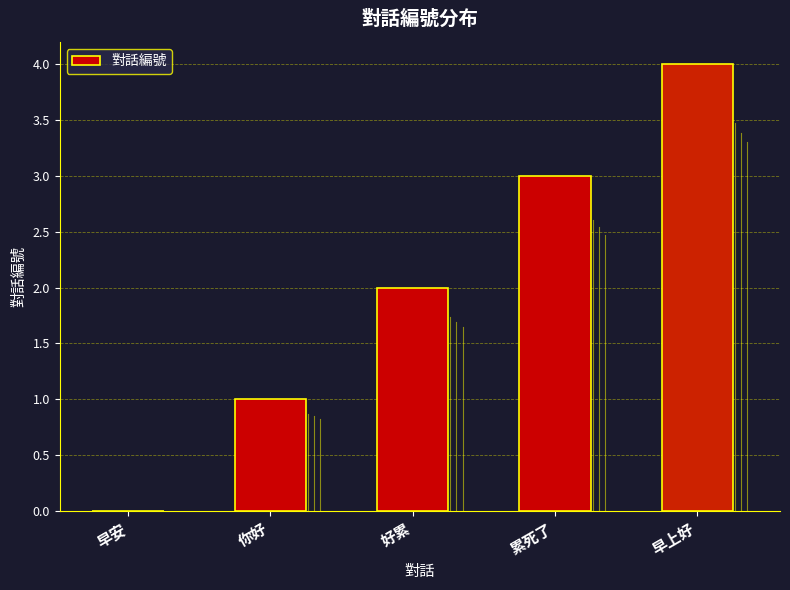

The chart shows a value of 2 at 早安. True or false?

False